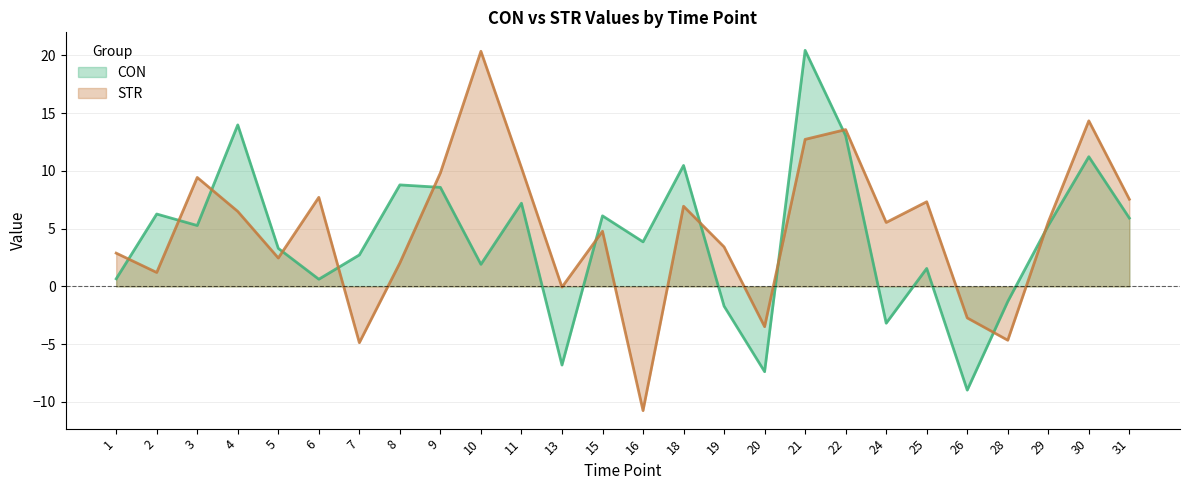

What is the value of the CON point at the 21st from the left?

1.6